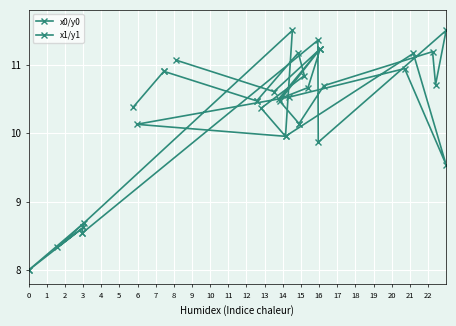

Reading left to right, extract all data points from this chart.

x0/y0: 10.4	10.9	10.9	10.5	10.5	11.2	10.8	10.4	10.0	10.1	10.5	10.9	9.5	11.2	10.0	11.5	8.3	8.6	8.6	8.0
x1/y1: 11.1	10.6	11.2	10.7	10.5	11.2	11.2	10.5	10.1	10.1	10.7	11.2	10.7	11.5	9.9	11.4	8.5	8.5	8.7	8.0